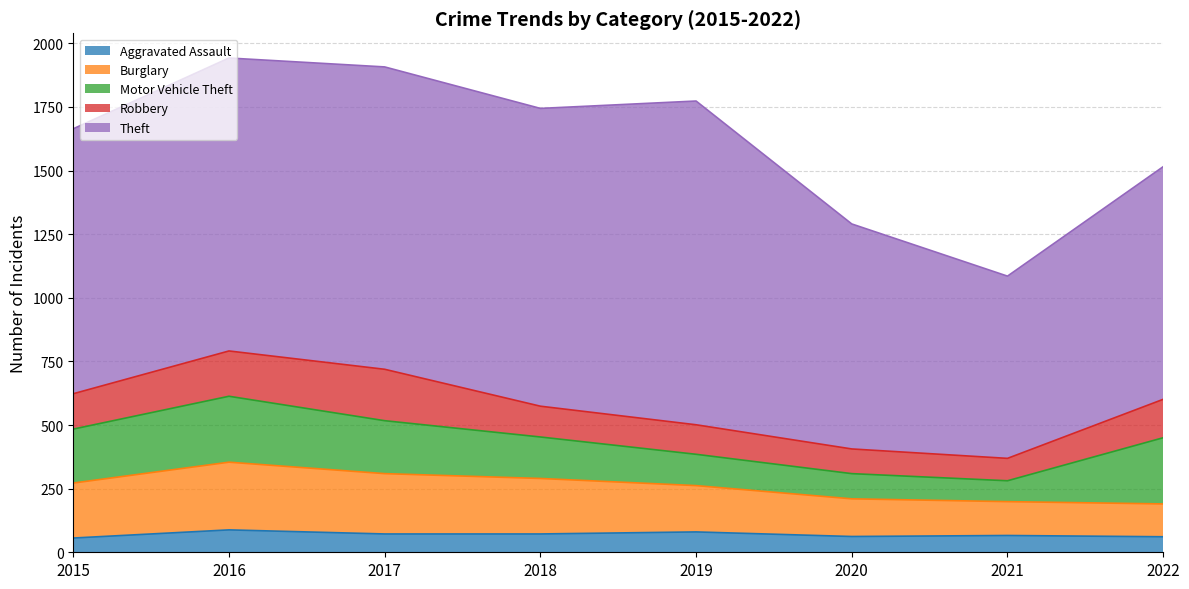

True or false: Motor Vehicle Theft has a value of 50 at 2021.

False